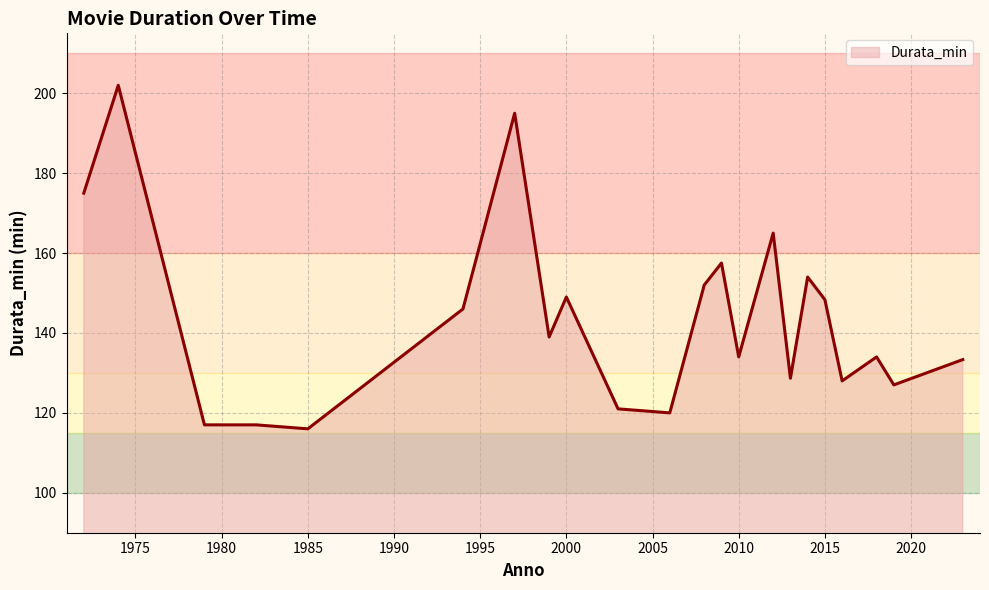

What is the greatest value displayed?

202.0